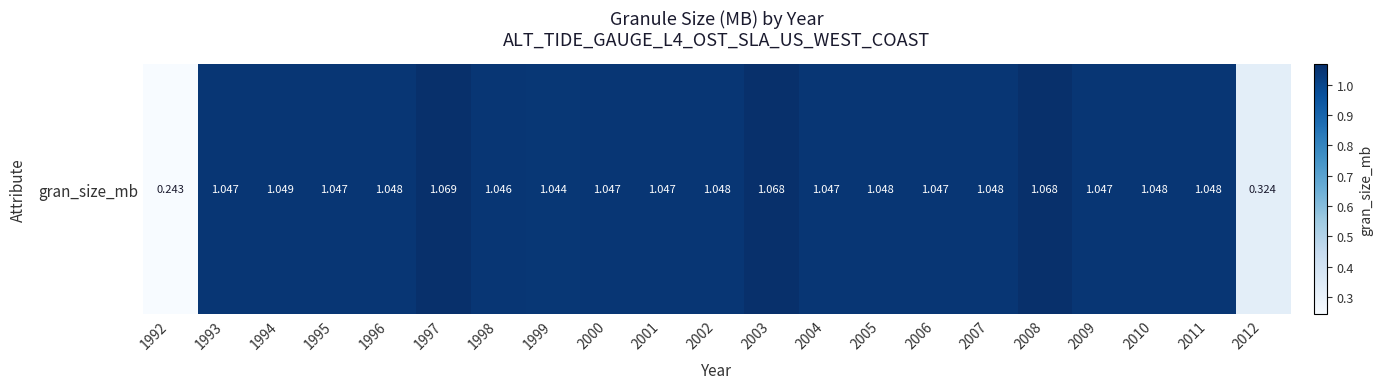

Read the value at 2006.

1.0